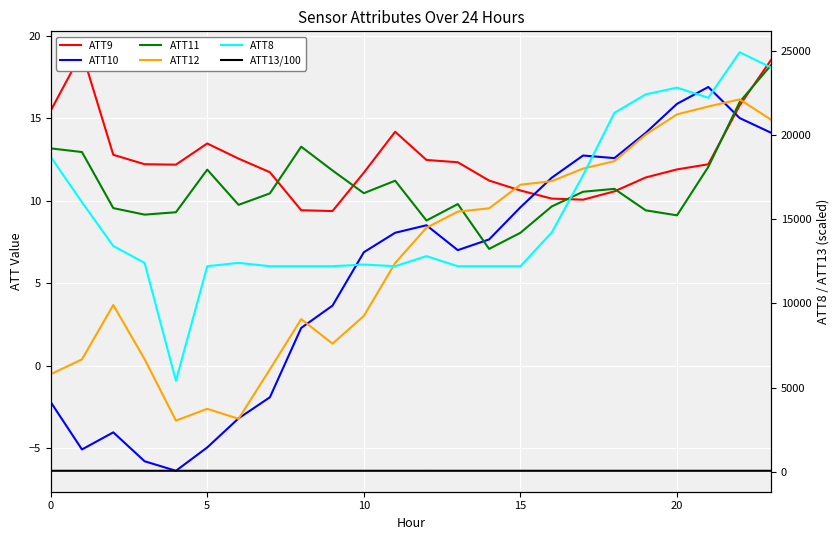

True or false: ATT11 and ATT8 cross at least once.

False